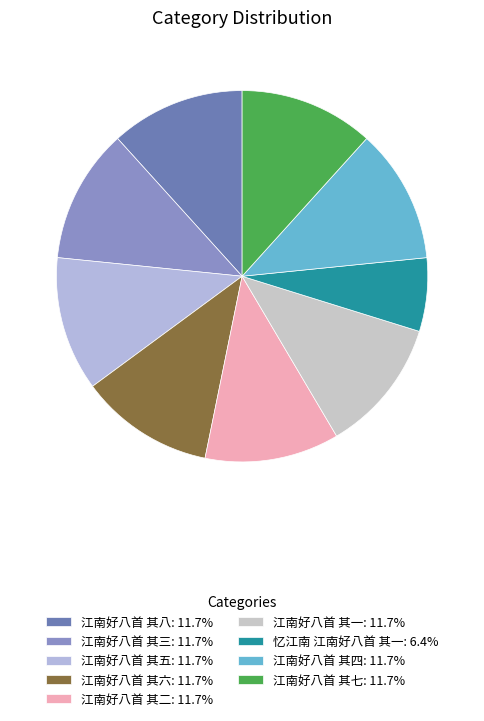

Rank the categories by value from lowest to highest.

忆江南 江南好八首 其一, 江南好八首 其一, 江南好八首 其二, 江南好八首 其三, 江南好八首 其四, 江南好八首 其五, 江南好八首 其六, 江南好八首 其七, 江南好八首 其八